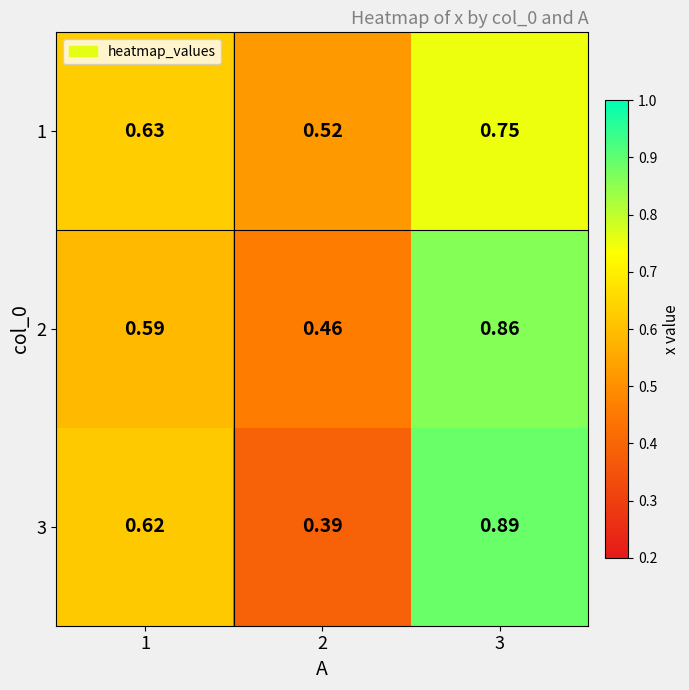

Which series changed the most between 2 and 3?

3